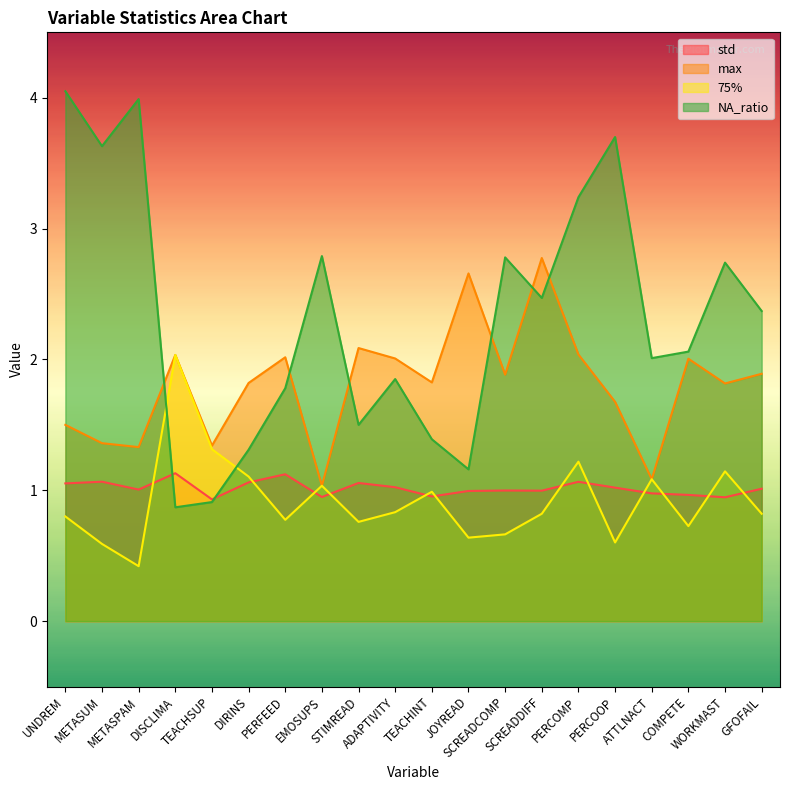

What is the label of the 10th point from the left?

ADAPTIVITY